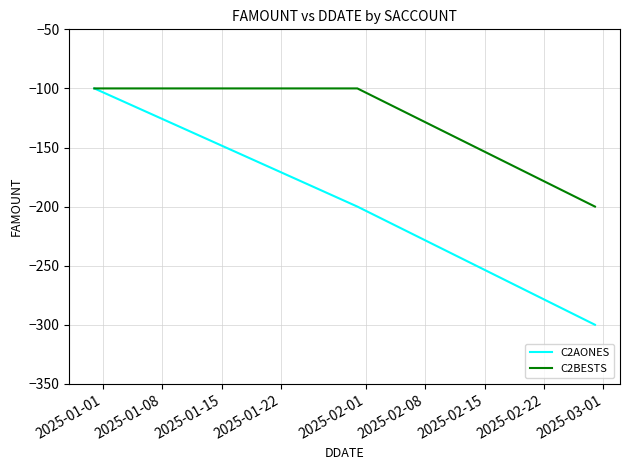

How many values in the C2AONES series exceed -200?

1